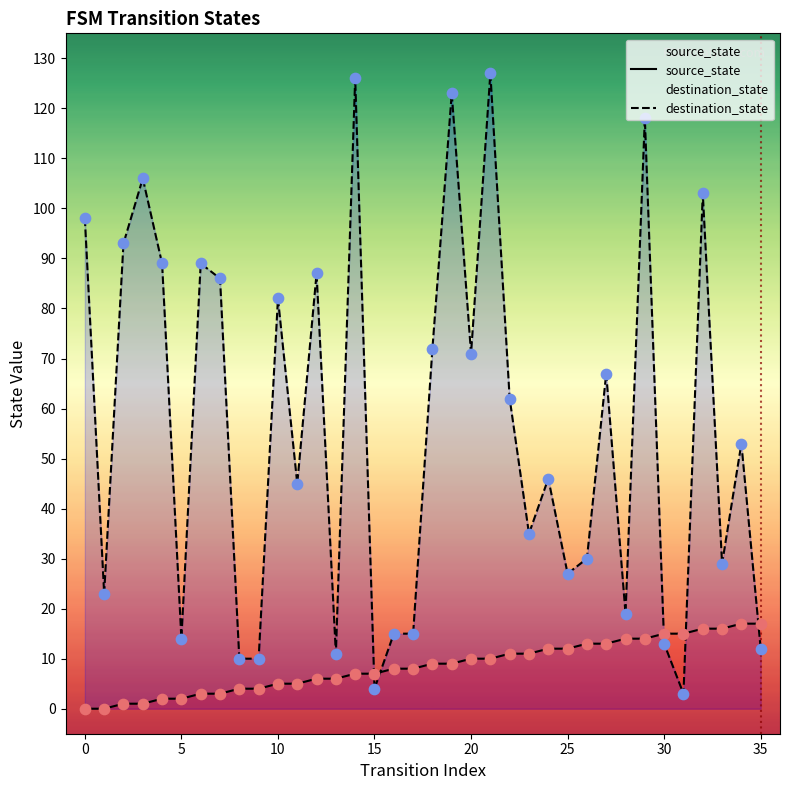

Which series has the largest total across all categories?

destination_state